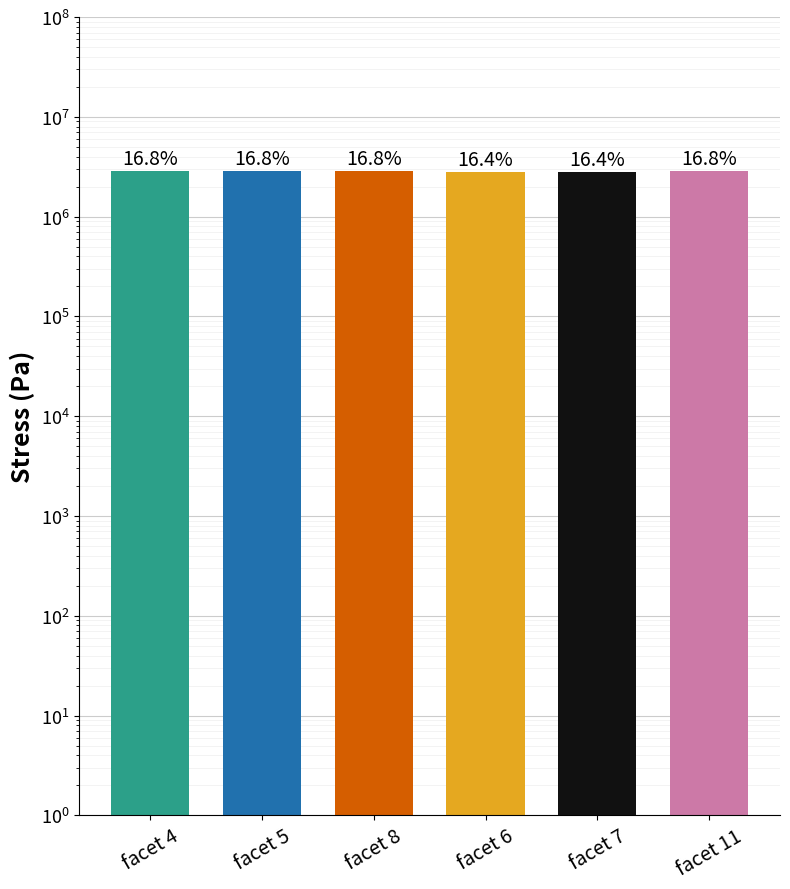

What is the ratio of the value at facet 8 to the value at facet 4?

1.0